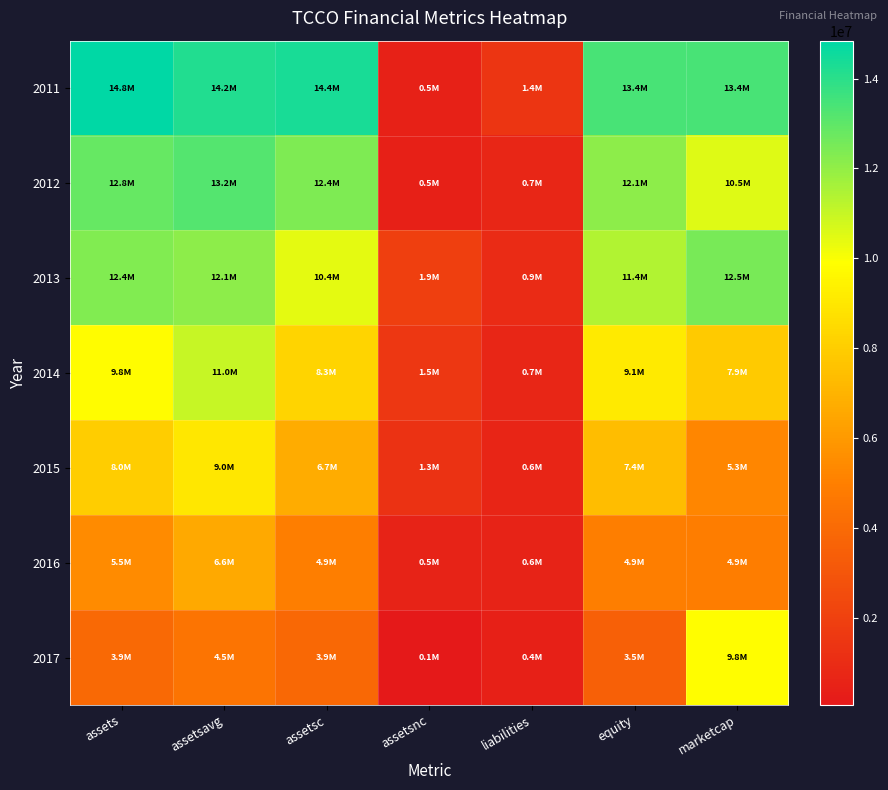

Which series has the largest total across all categories?

2011